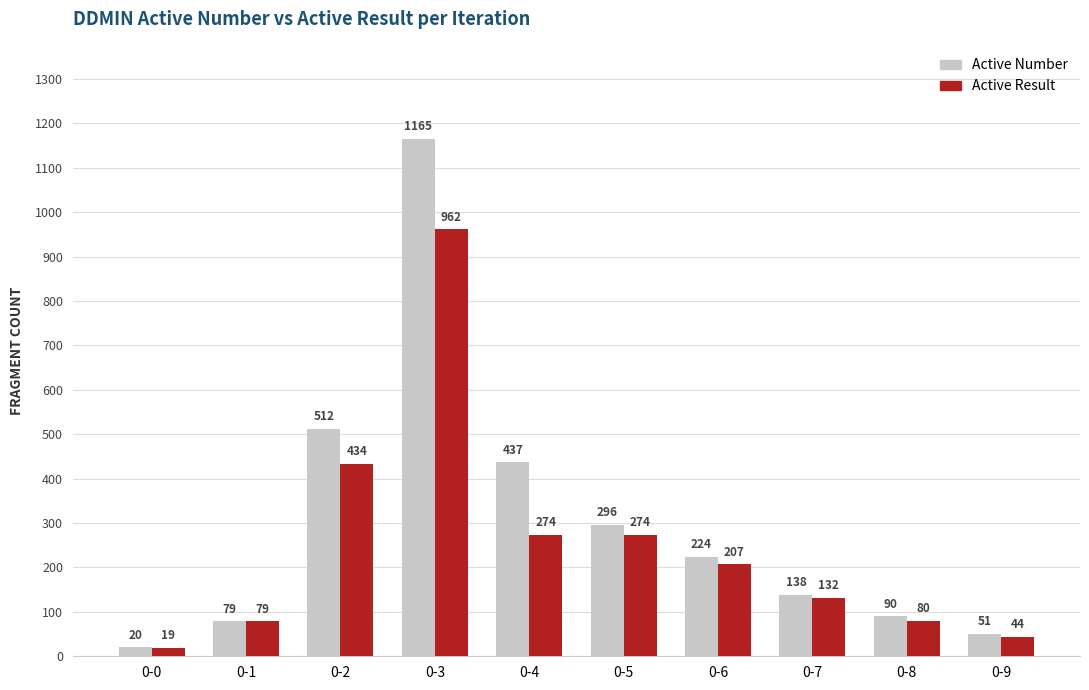

Reading left to right, what are all the values shown in this chart?

Active Number: 20	79	512	1165	437	296	224	138	90	51
Active Result: 19	79	434	962	274	274	207	132	80	44